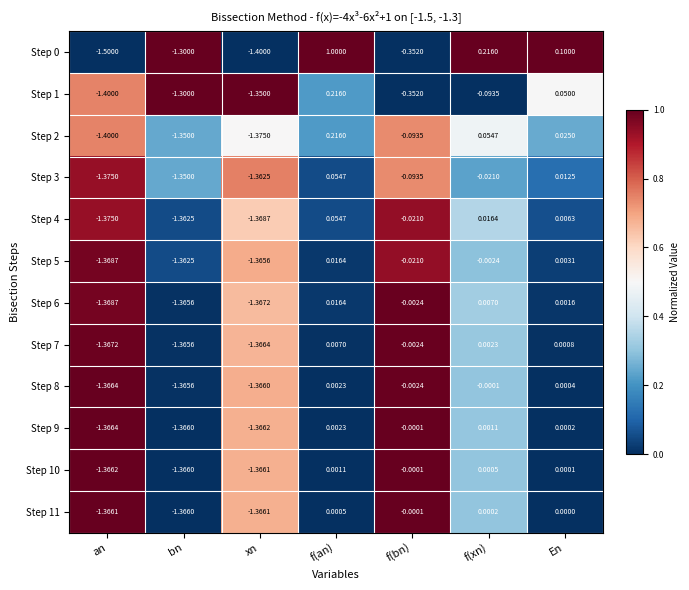

At which category is the sum across all series the highest?

f(an)